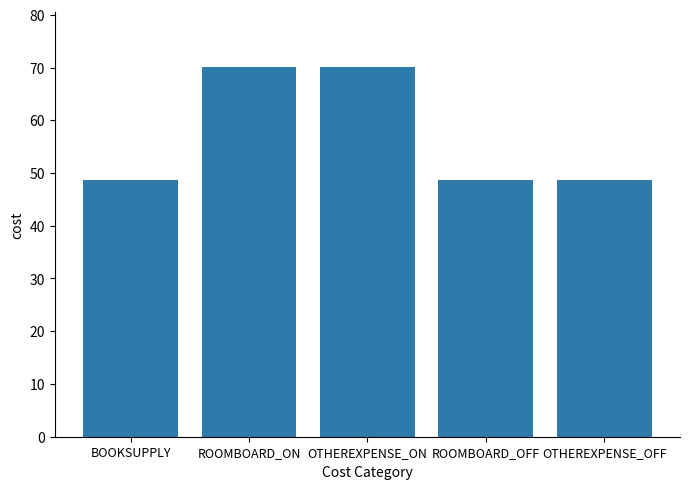

What is the ratio of the value at BOOKSUPPLY to the value at ROOMBOARD_OFF?

1.0